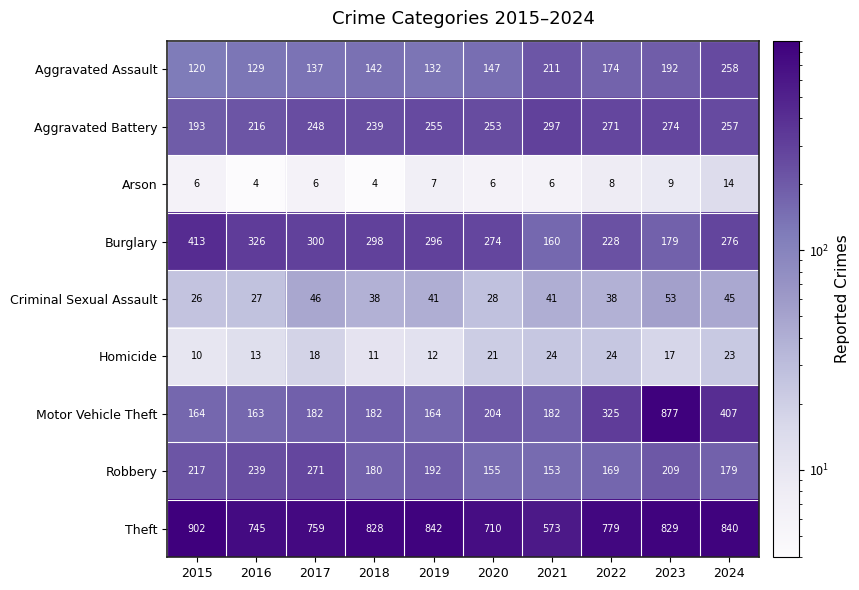

Which series has the largest total across all categories?

Theft